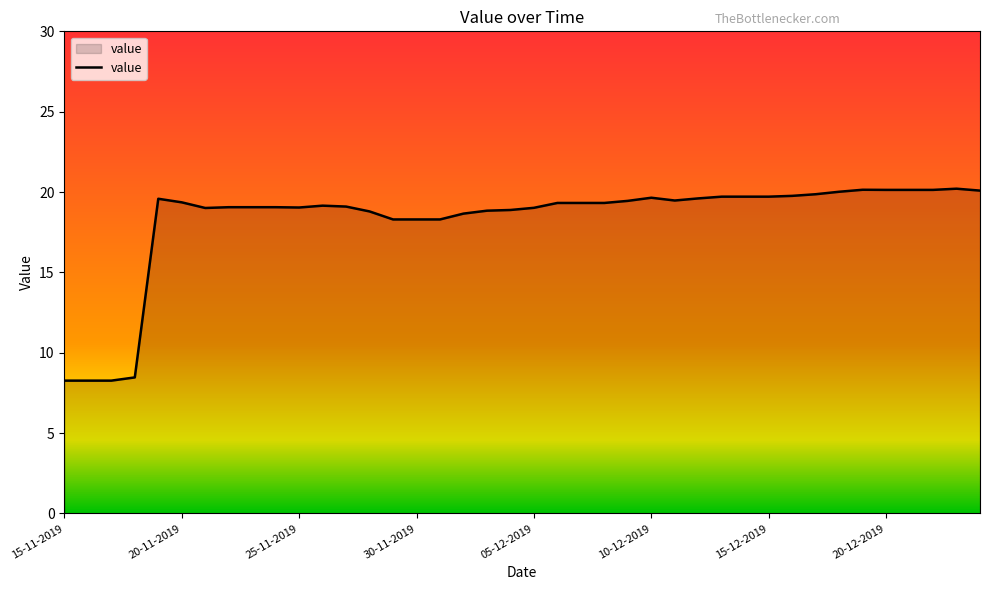

What is the minimum value shown in the chart?

8.3